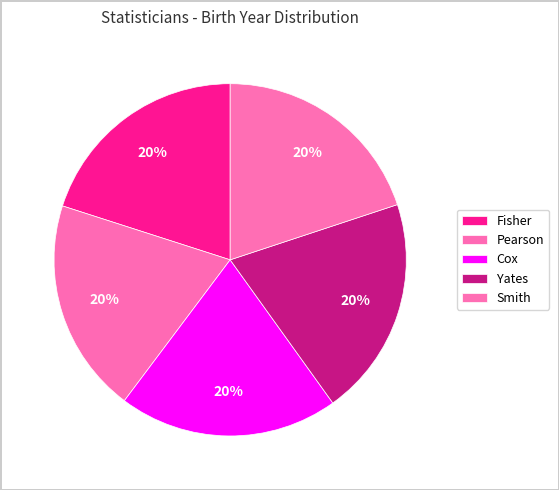

What is the smallest slice in the pie chart?

Pearson